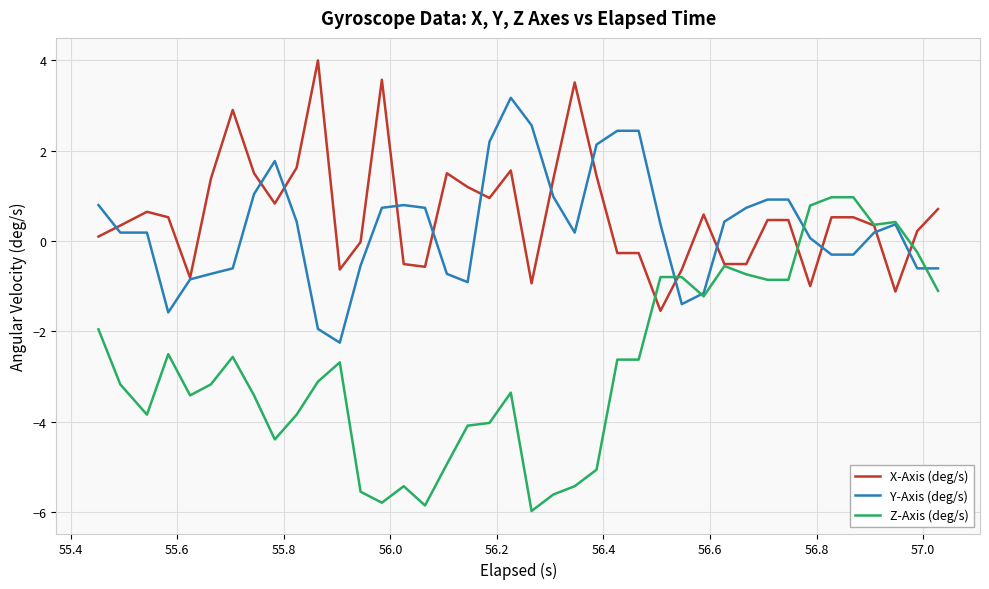

What is the minimum value shown in the chart?

-6.0